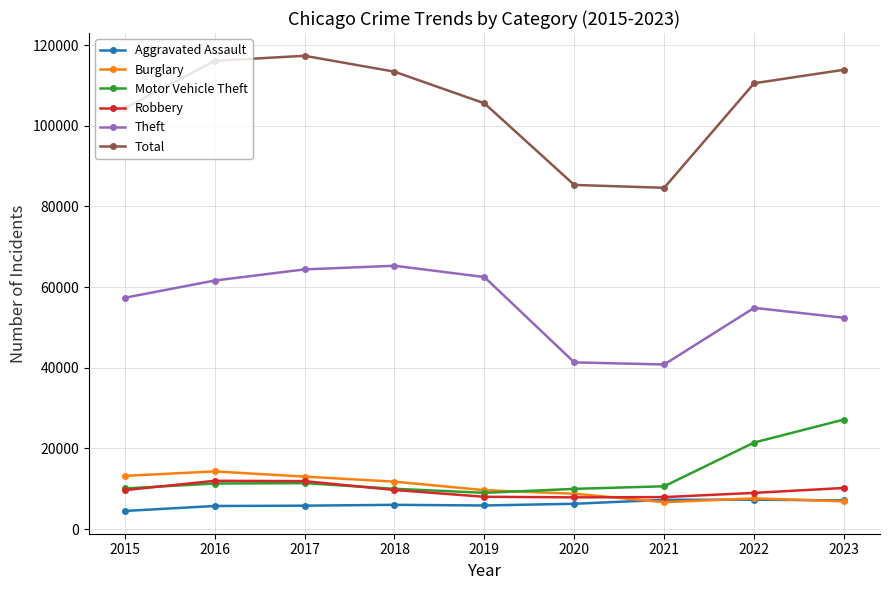

What is the maximum value for Robbery?

11960